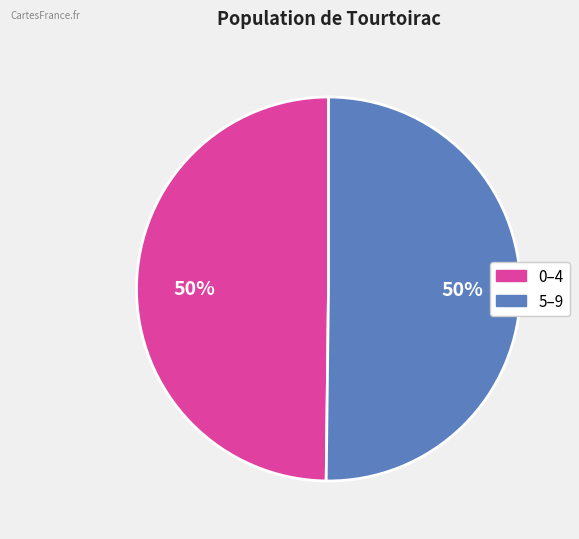

To the nearest percent, what is the average slice percentage?

50%